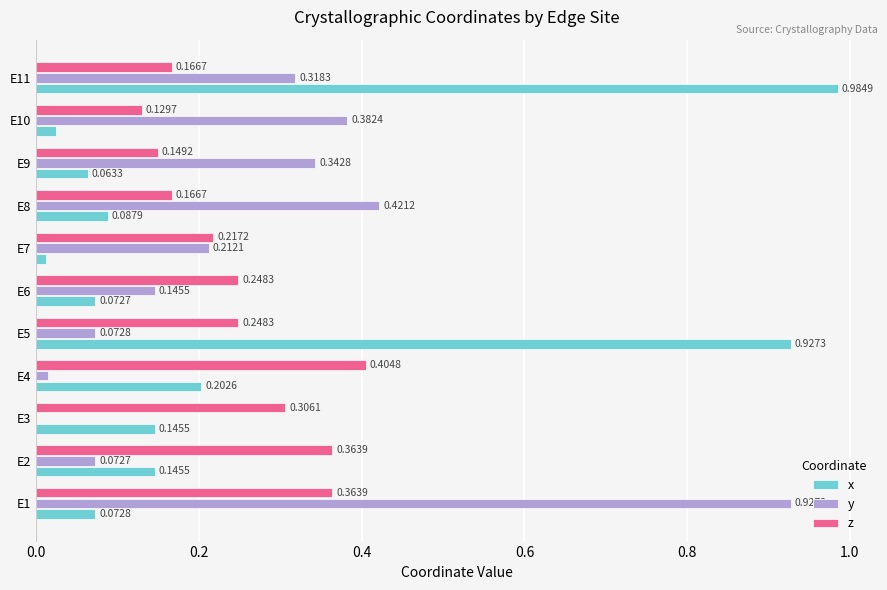

Which series has the largest total across all categories?

y